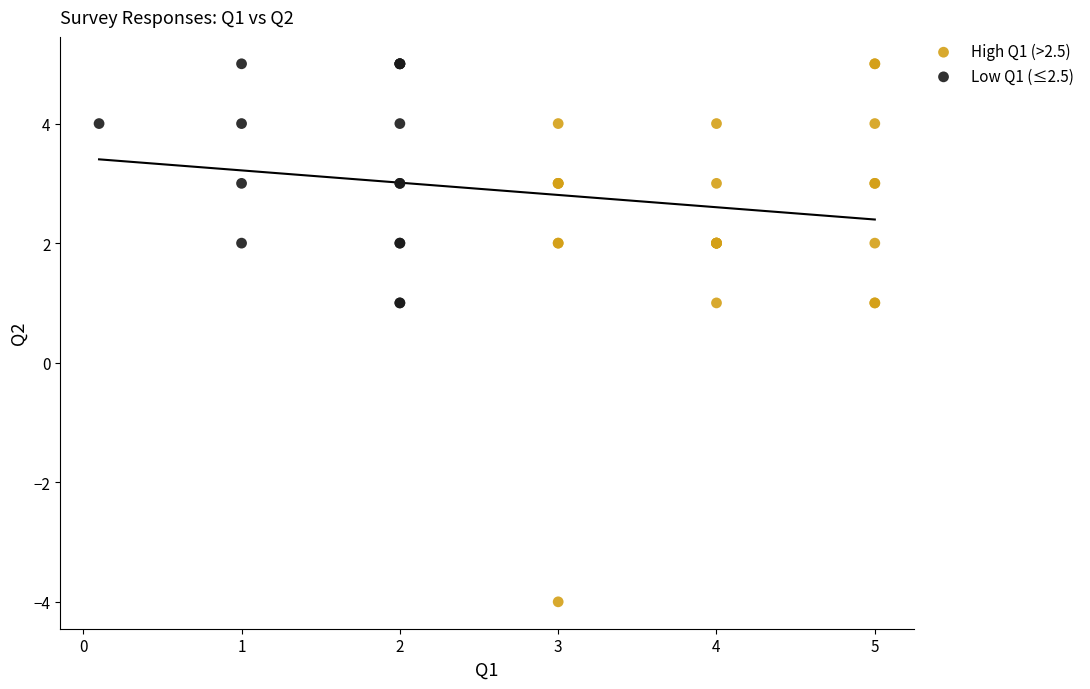

Which series reaches the minimum Y coordinate?

High Q1 (>2.5)